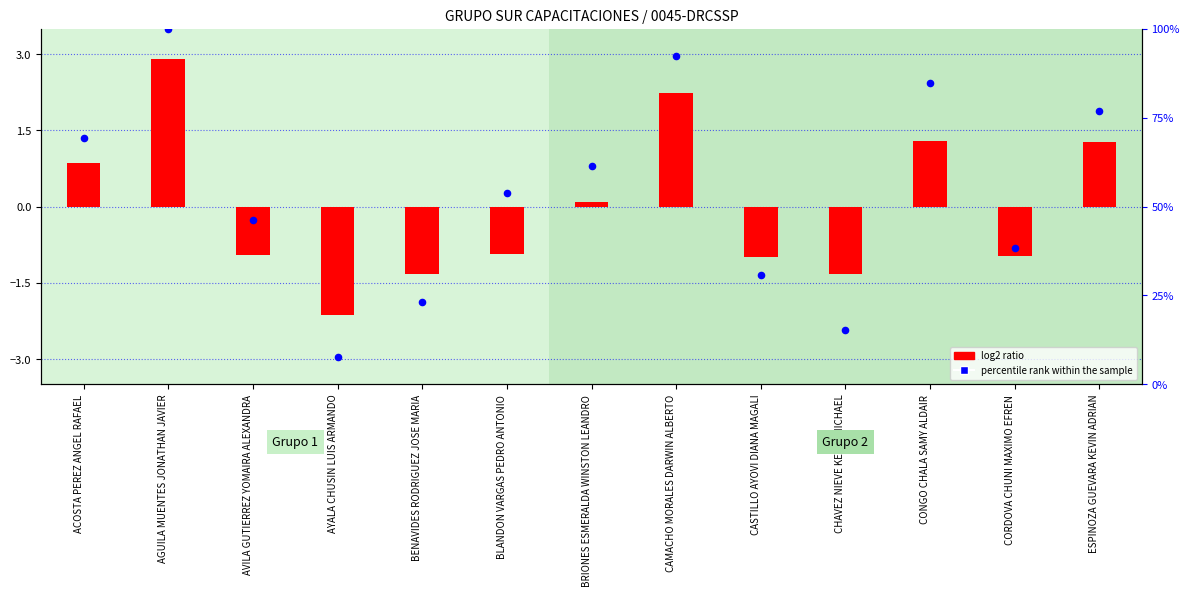

What are all the series names shown in the legend?

log2 ratio, percentile rank within the sample